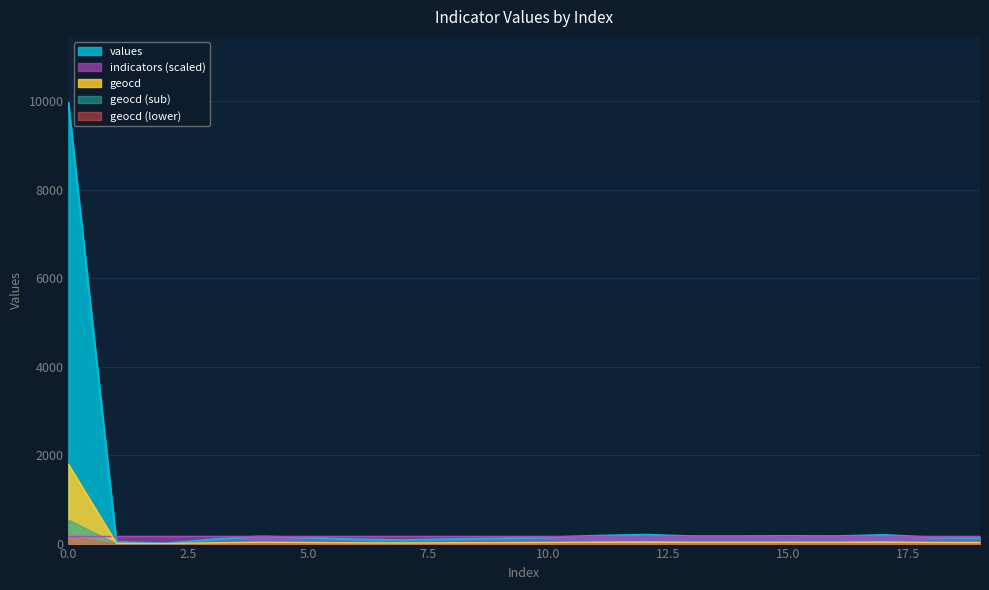

What is the spread (max minus min) of values at 18?

114